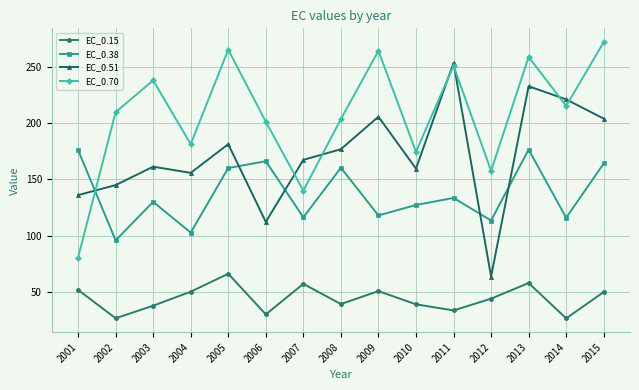

List the series in order of their peak value, lowest first.

EC_0.15, EC_0.38, EC_0.51, EC_0.70